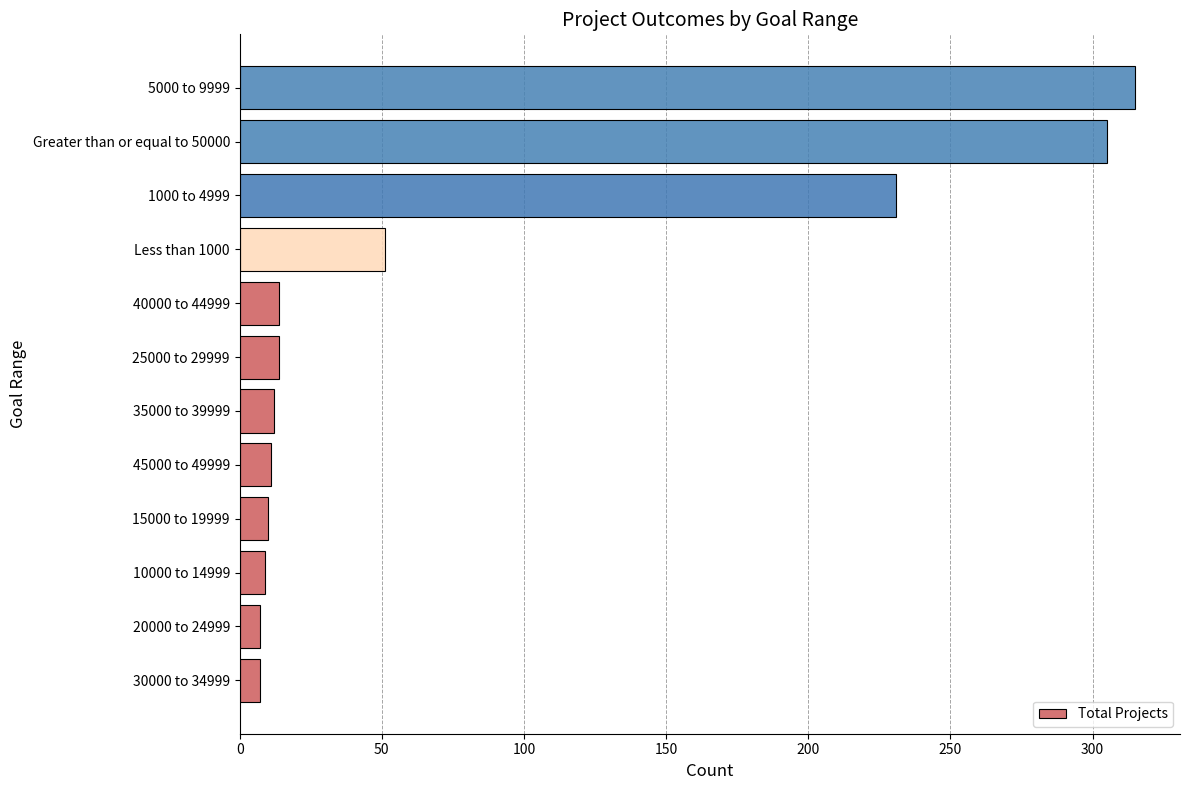

What is the change in value from 35000 to 39999 to Greater than or equal to 50000?

+293